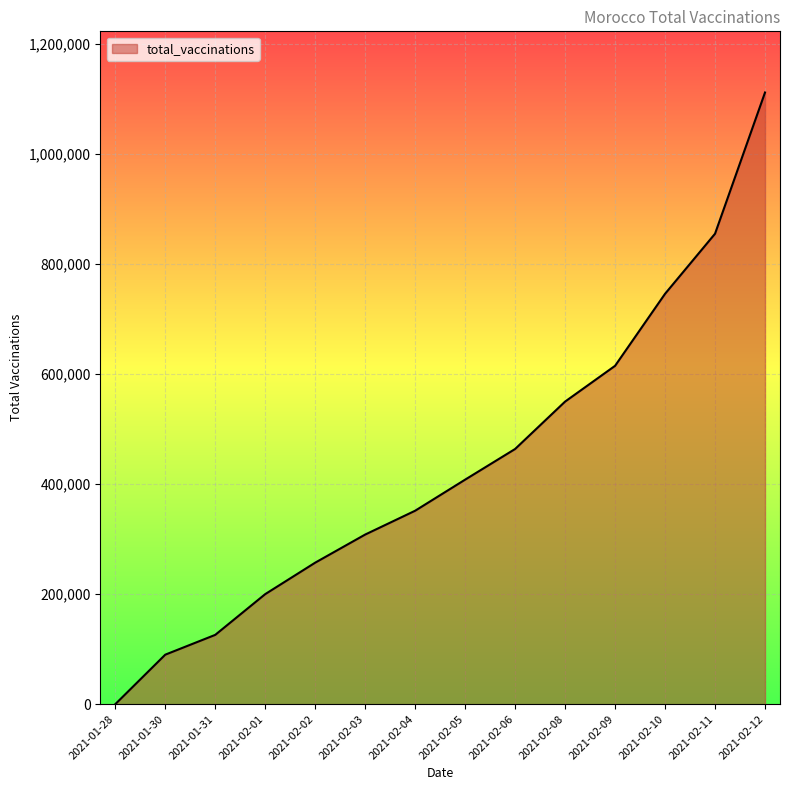

Rank the categories by value from lowest to highest.

2021-01-28, 2021-01-30, 2021-01-31, 2021-02-01, 2021-02-02, 2021-02-03, 2021-02-04, 2021-02-05, 2021-02-06, 2021-02-08, 2021-02-09, 2021-02-10, 2021-02-11, 2021-02-12